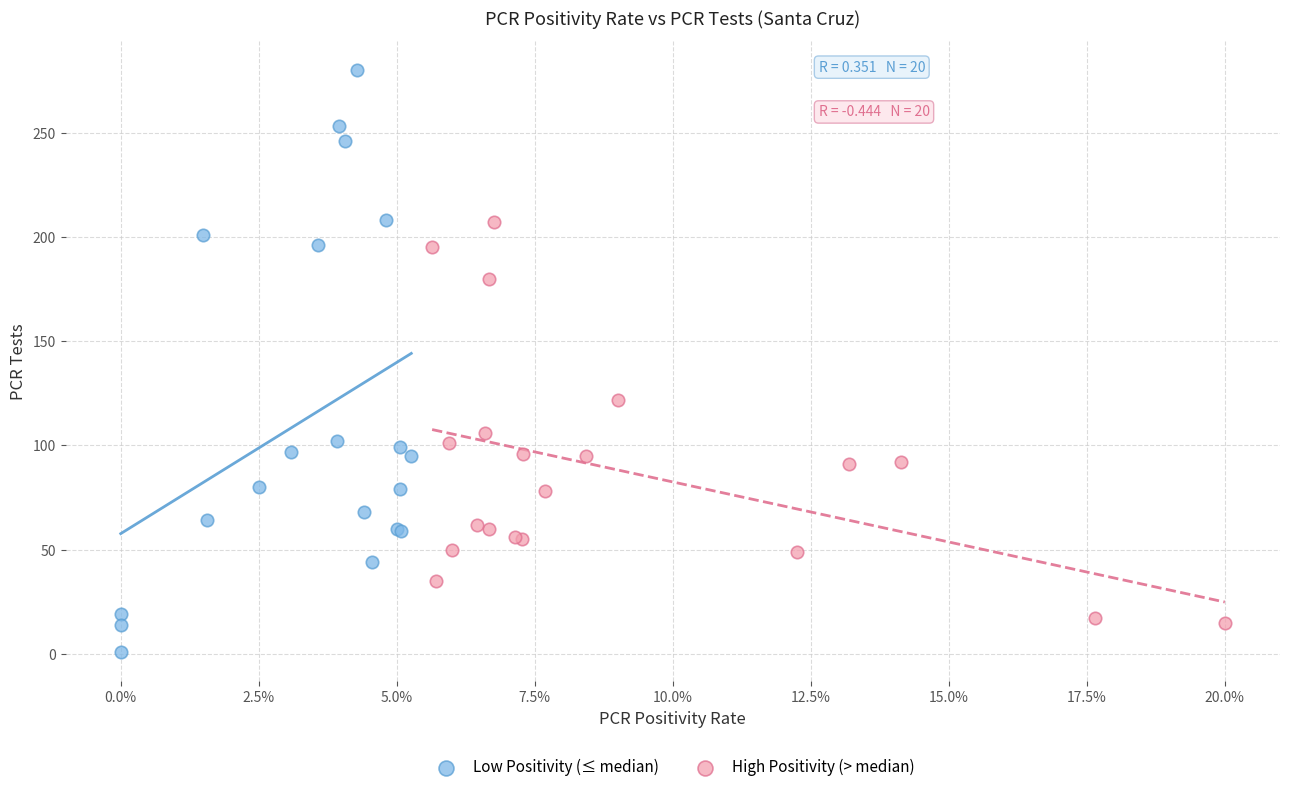

Which series has the widest spread of Y values?

Low Positivity (≤ median)